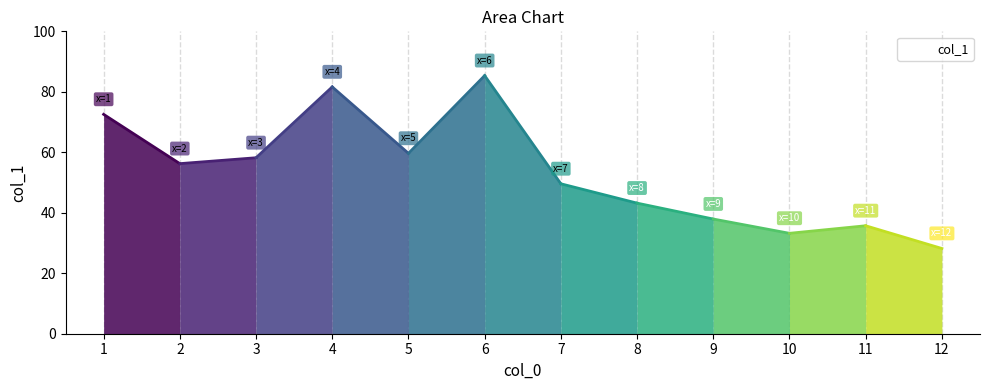

What is the average value?

53.5